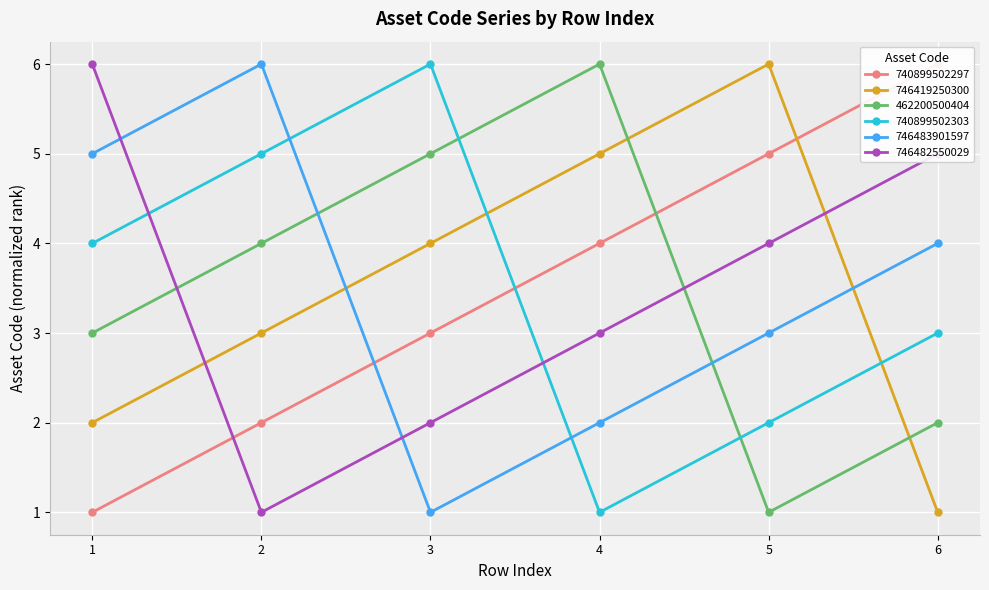

Which series ends up on top after the final intersection of 740899502303 and 746482550029?

746482550029